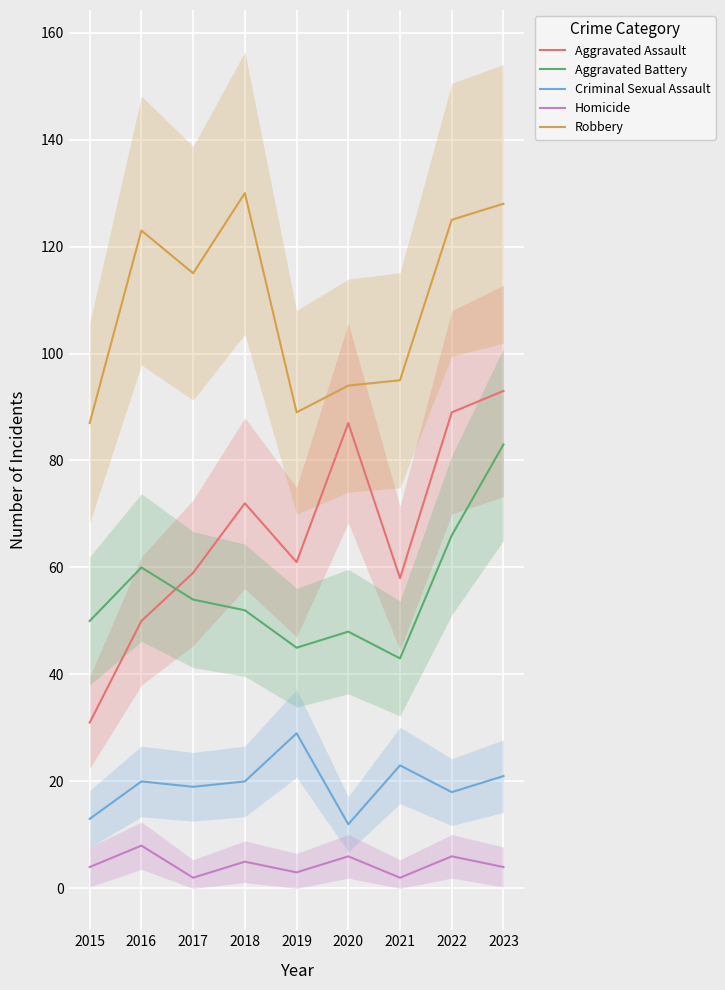

What is the value of the Robbery point at the 6th from the left?

94